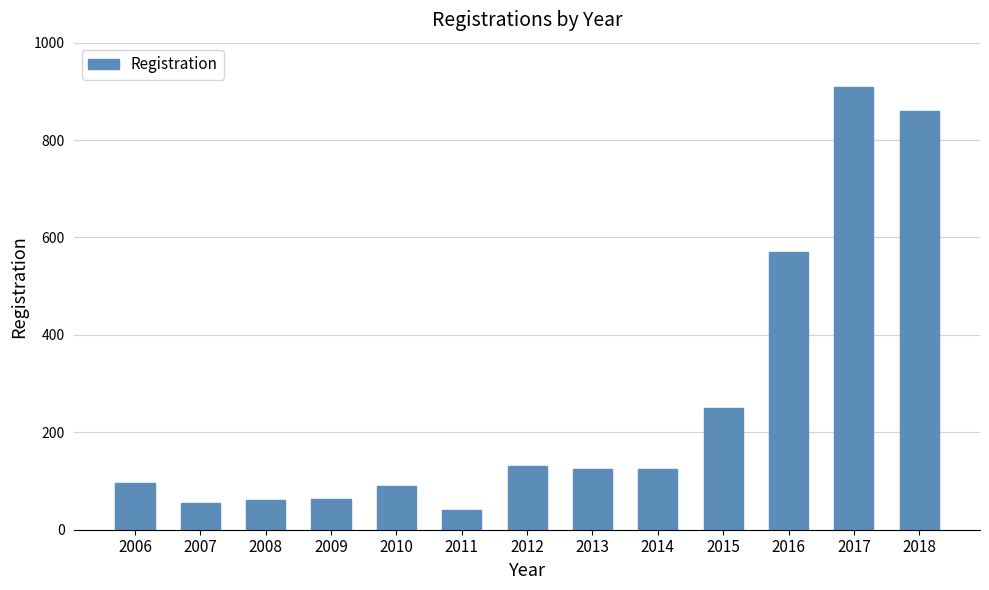

What is the difference between the second highest and minimum values?

820